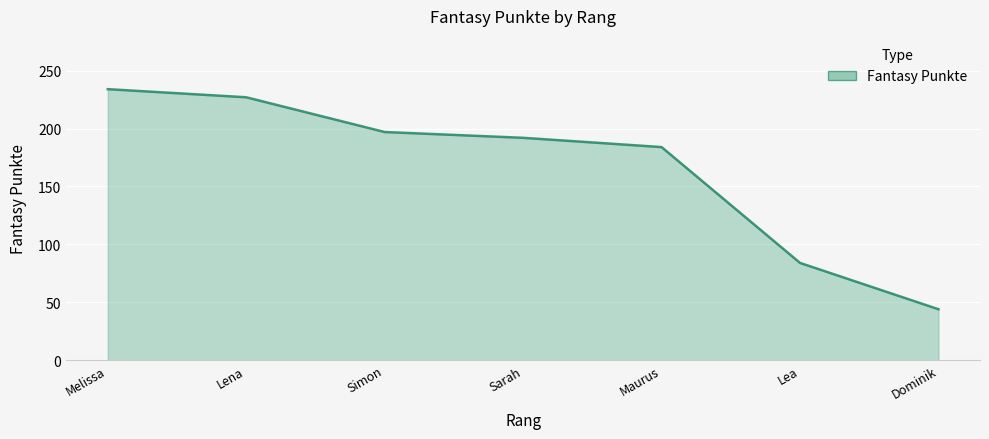

Does the chart display data point markers on the line(s)?

No